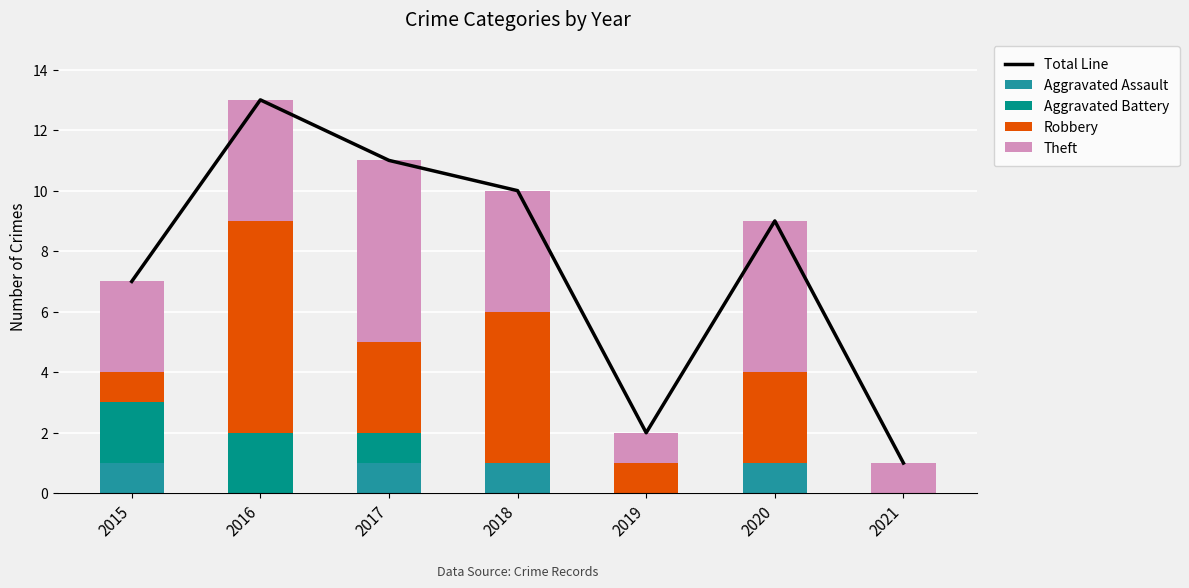

How many data points does each series have?

7